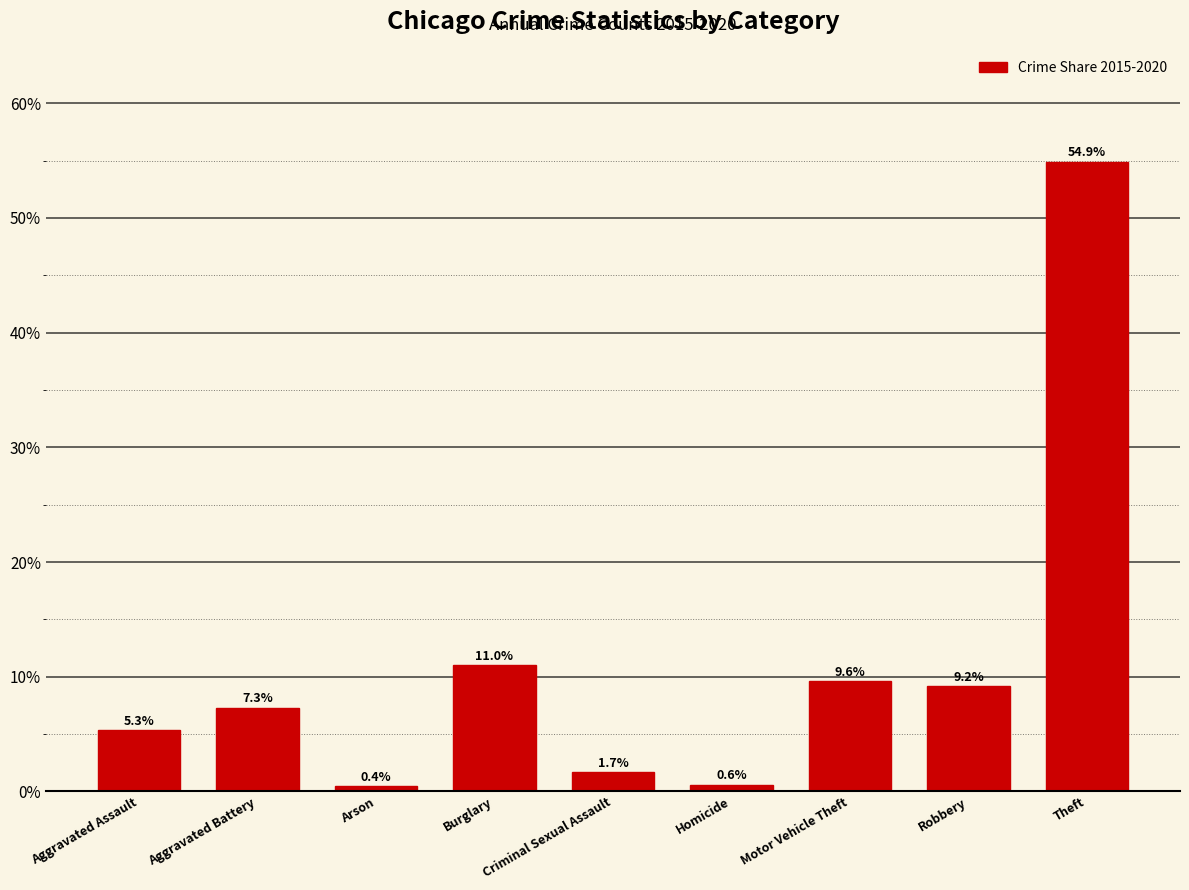

At which category does the chart reach its minimum across all series?

Arson